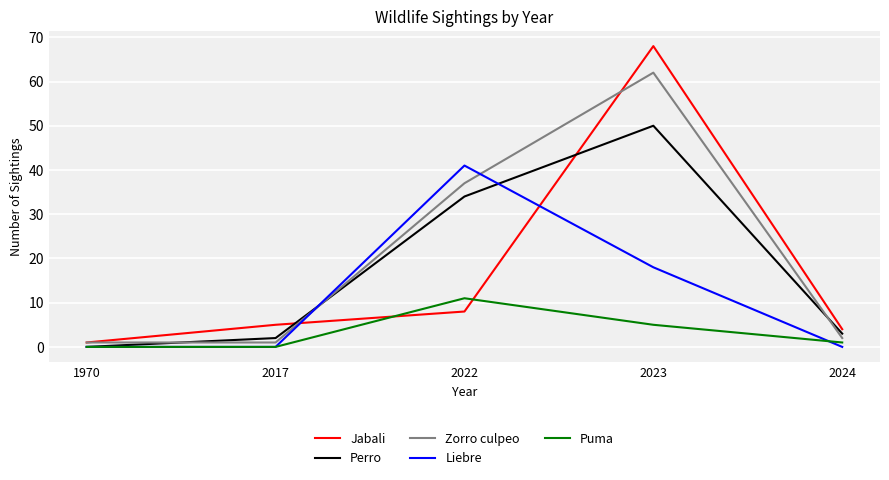

What is the average value of the Liebre series?

12